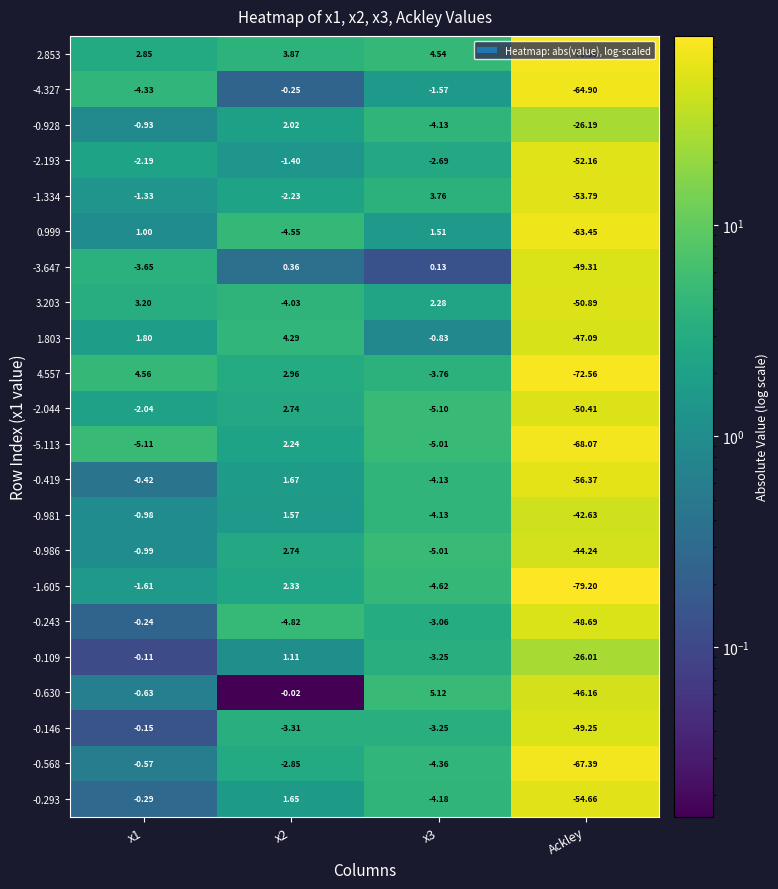

At which category is the sum across all series the highest?

x2